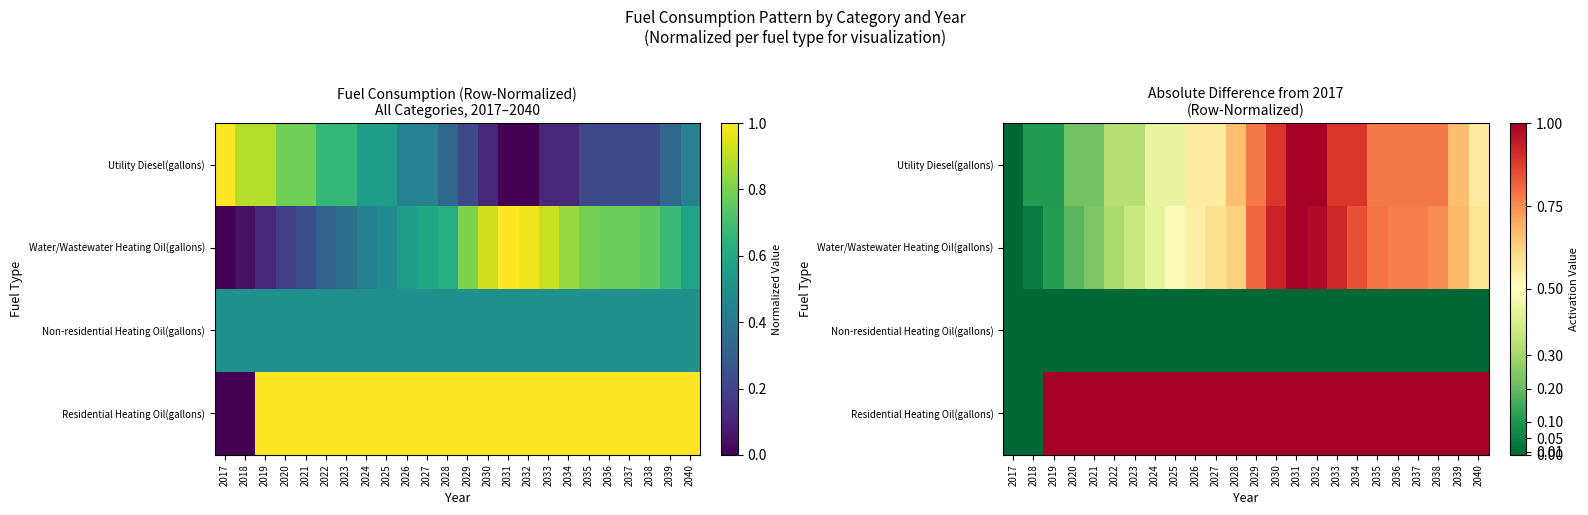

Rank the series by their maximum value, from highest to lowest.

Utility Diesel(gallons), Water/Wastewater Heating Oil(gallons), Residential Heating Oil(gallons), Non-residential Heating Oil(gallons)